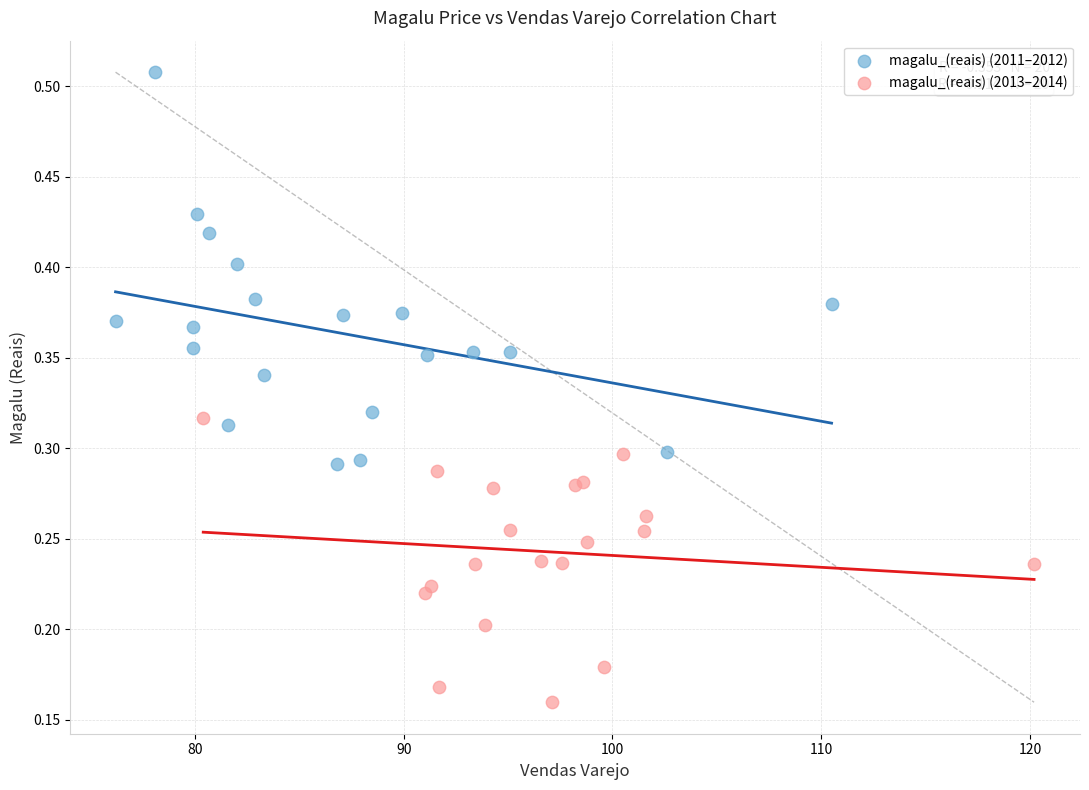

Which series reaches the maximum Y coordinate?

magalu_(reais) (2011–2012)